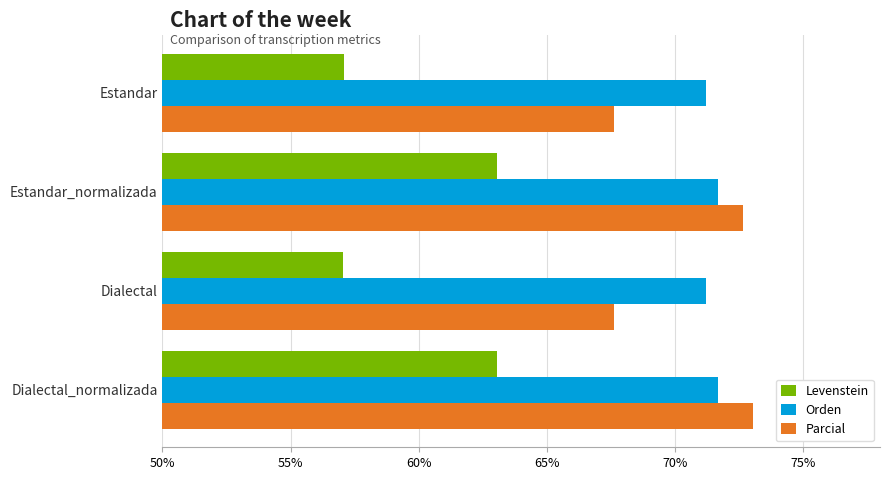

The value of Orden at Estandar is 46.0. True or false?

False